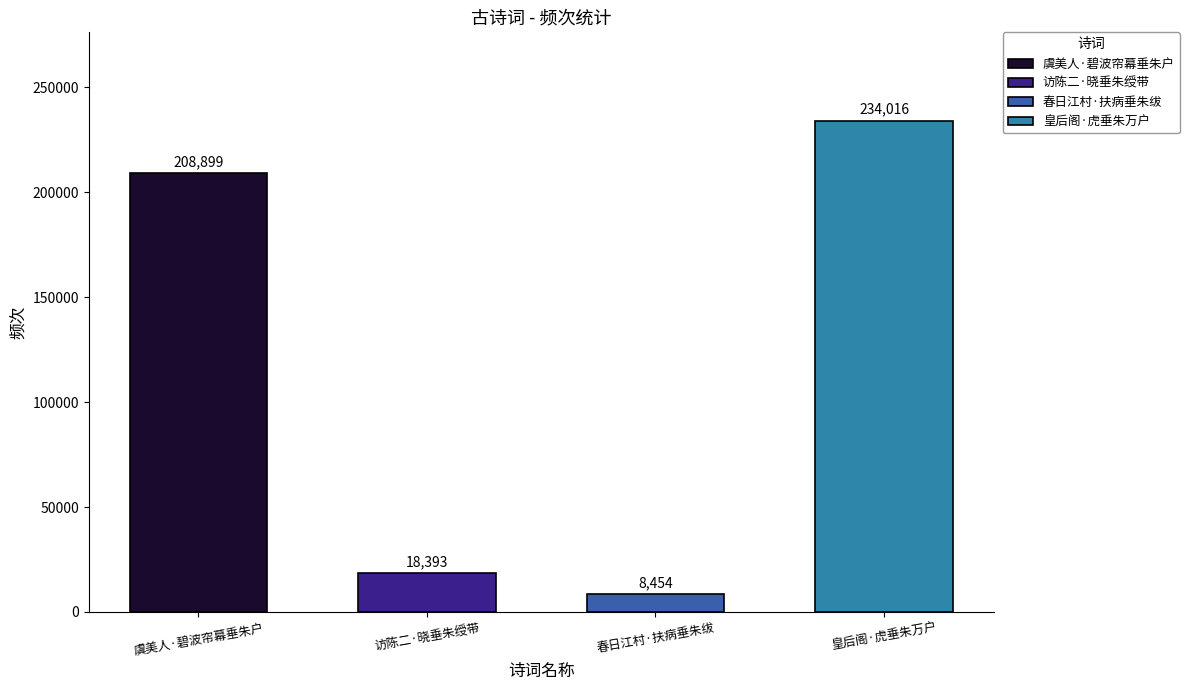

Is it true that the value at 皇后阁·虎垂朱万户 is 234016?

True